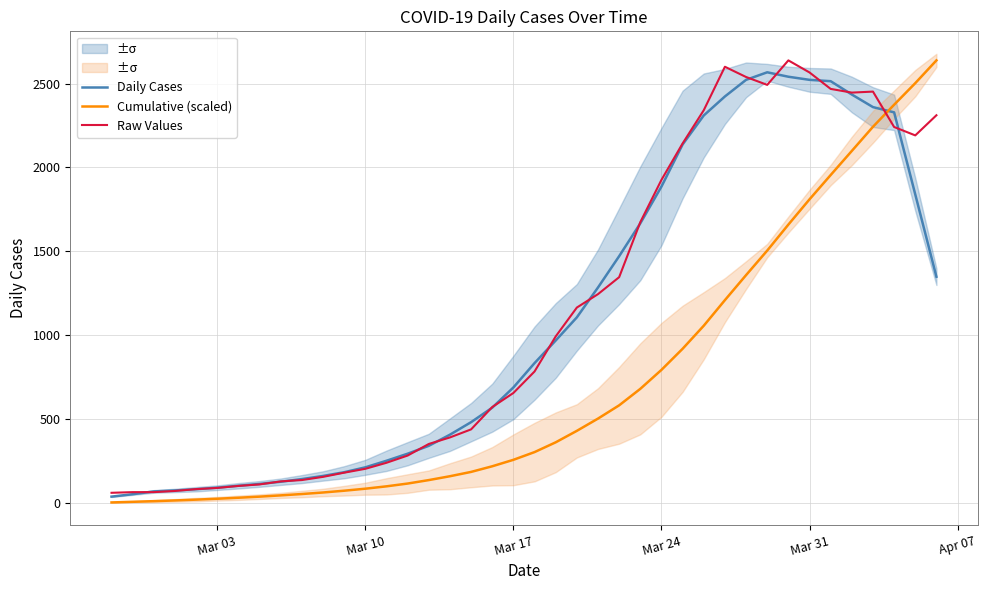

In Raw Values, how many points are higher than both neighbors (excluding endpoints)?

3